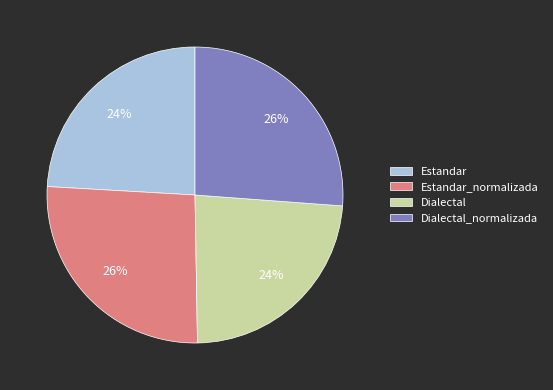

Count the number of slices in the pie.

4